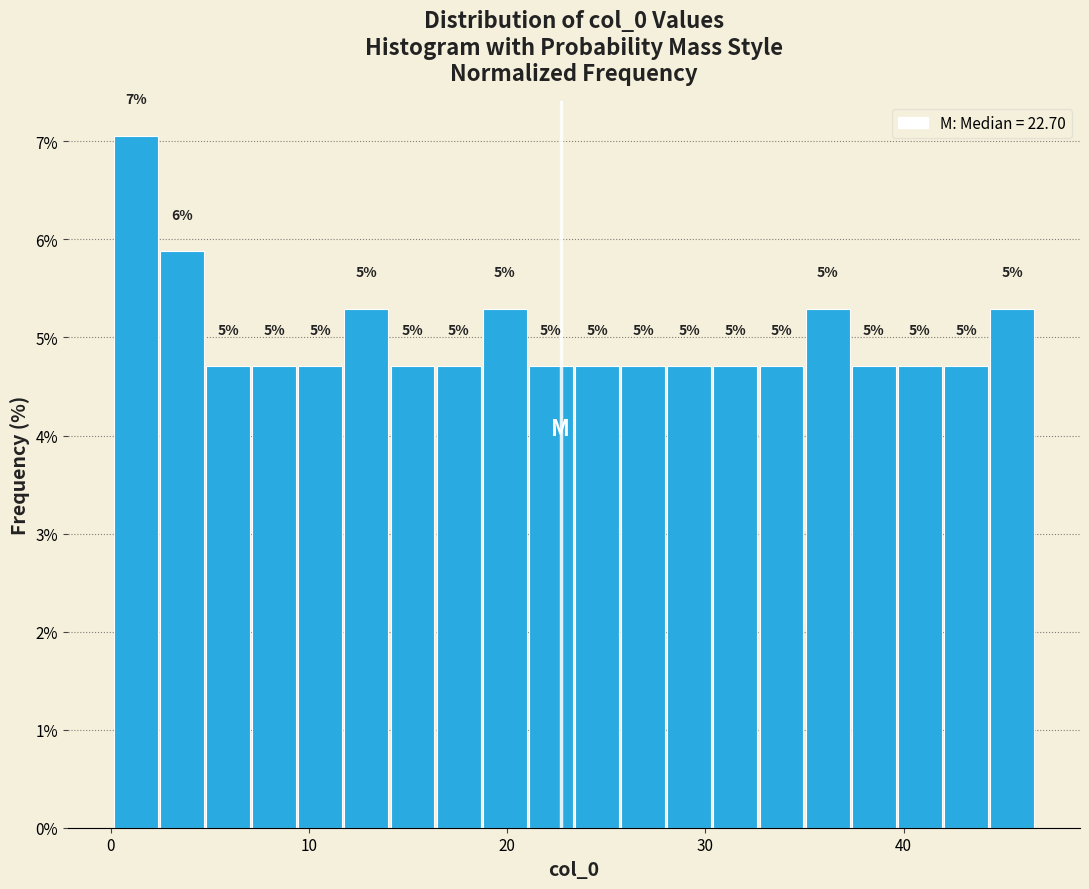

Around what value on the x-axis is the tallest bar? Give the approximate position of its centre, as read against the axis.

1